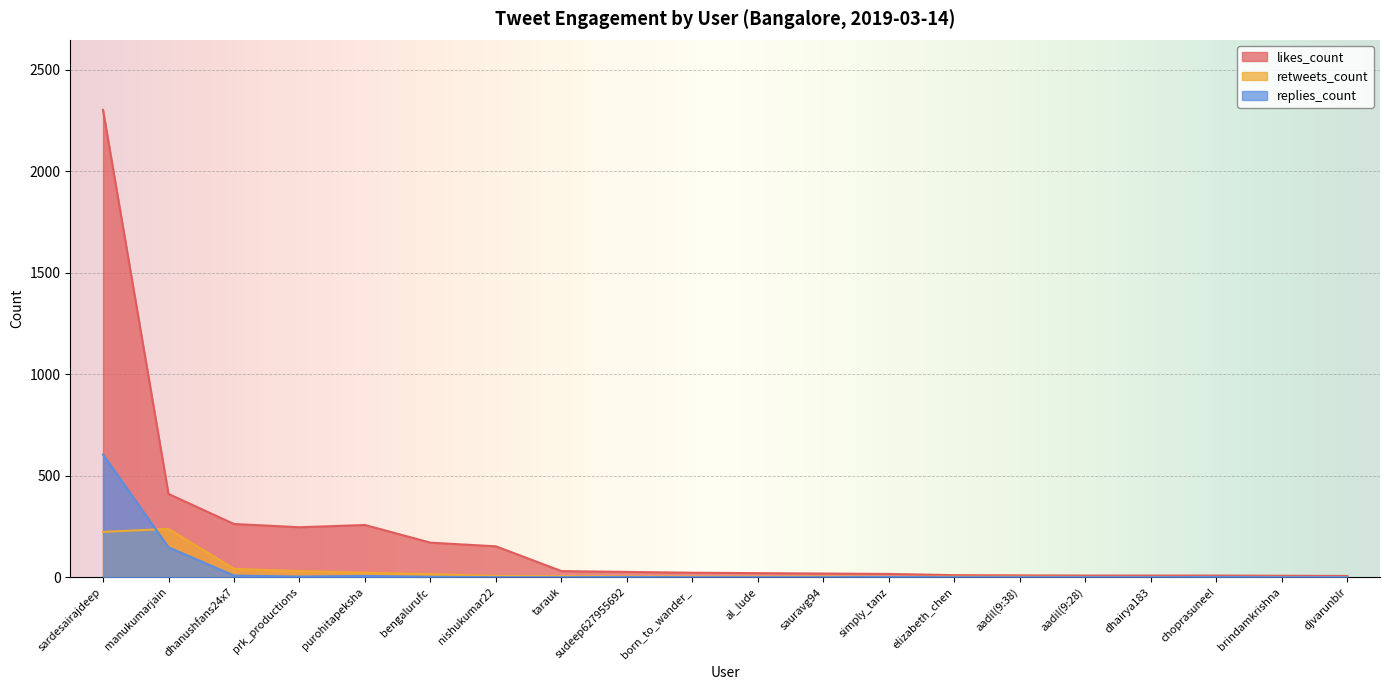

What is the difference between the maximum and minimum values in the replies_count series?

604